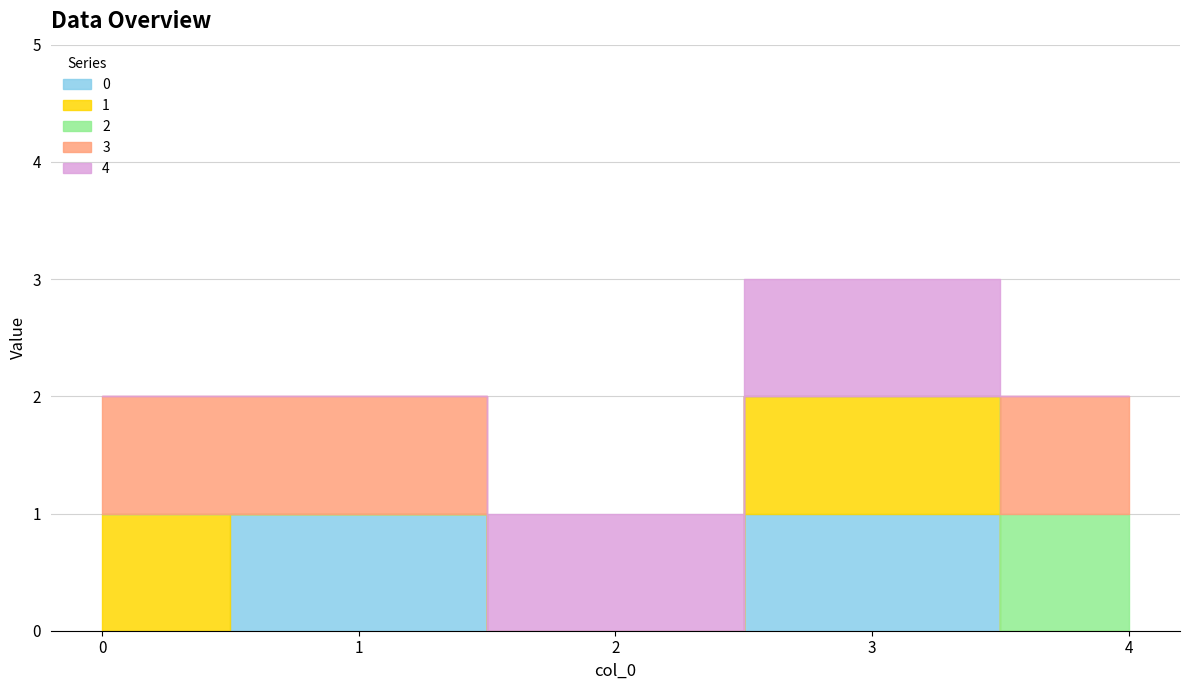

Is it true that 0 equals 0 at 2?

True